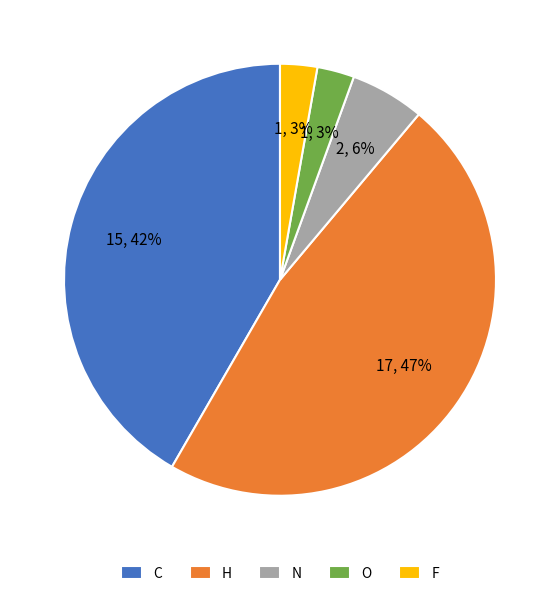

Which slice is the largest?

H